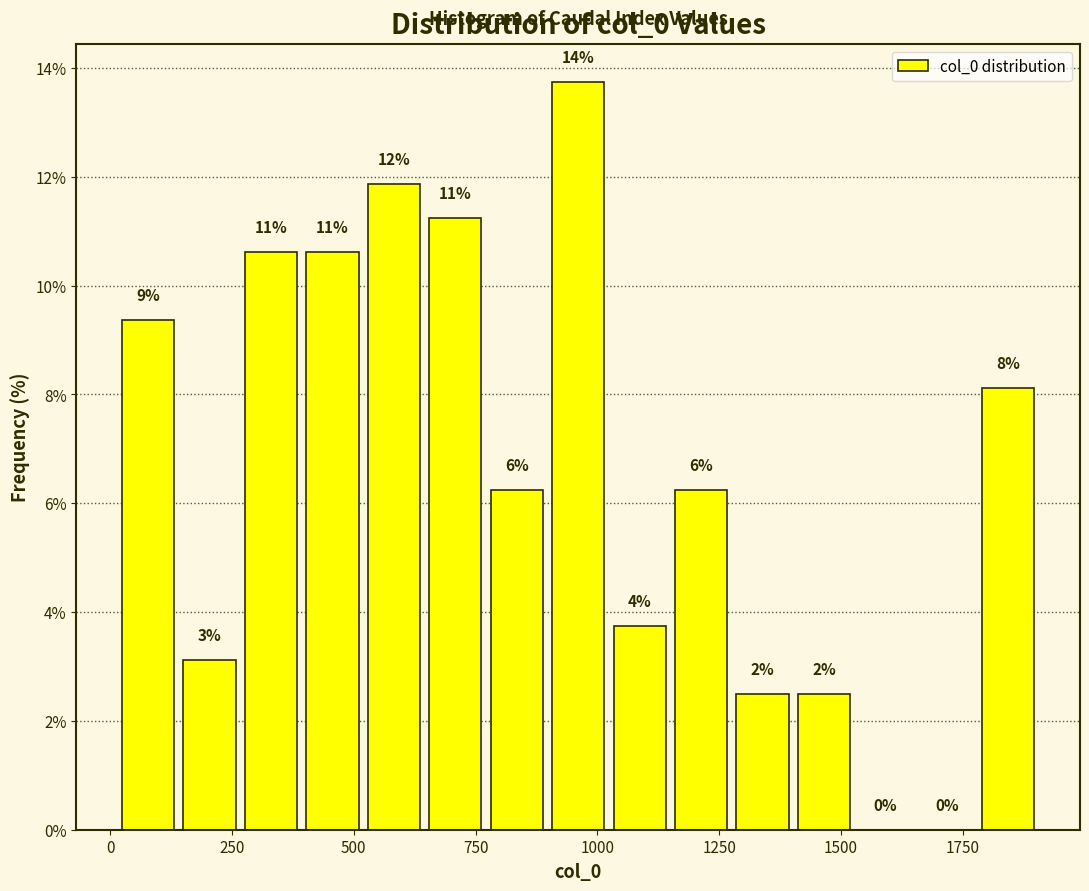

Read against the x-axis, roughly where is the centre of the tallest bar?

950